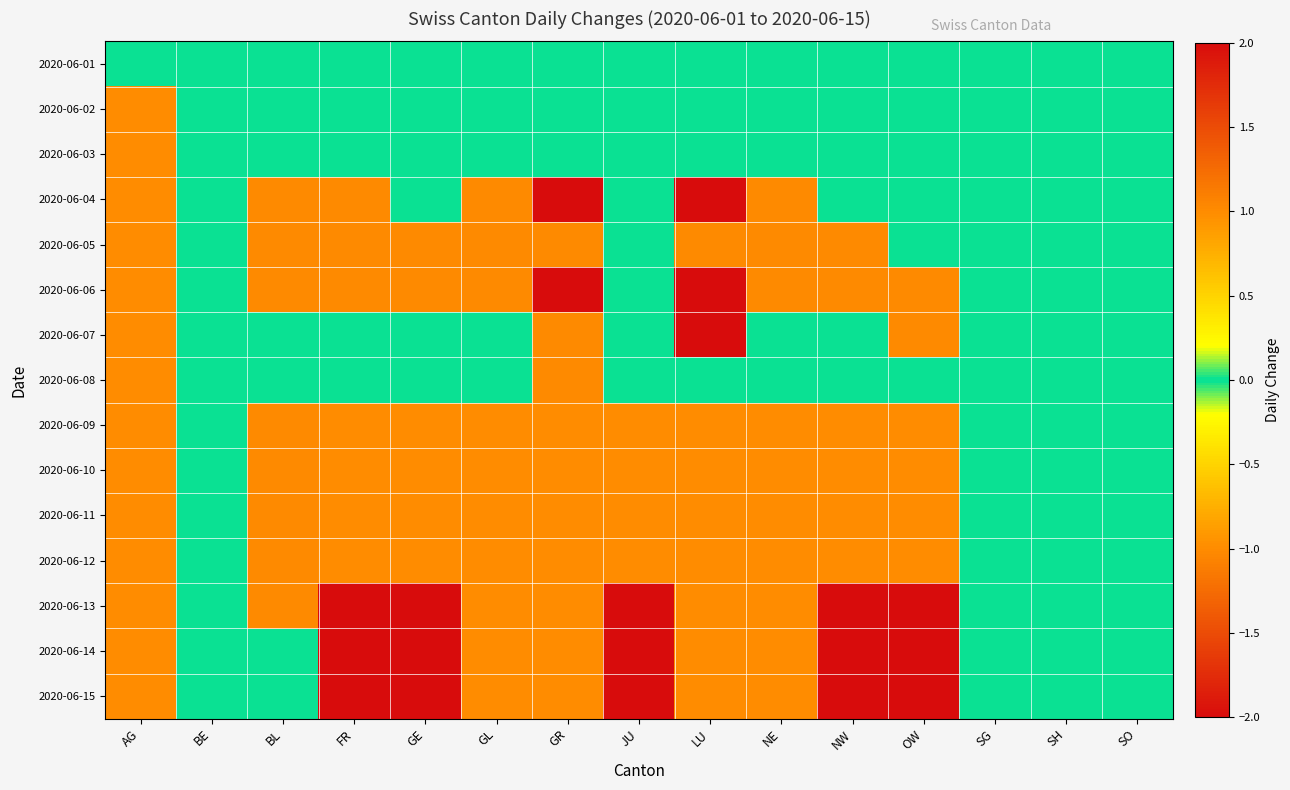

Reading left to right, what are all the values shown in this chart?

2020-06-01: AG=0	BE=0	BL=0	FR=0	GE=0	GL=0	GR=0	JU=0	LU=0	NE=0	NW=0	OW=0	SG=0	SH=0	SO=0
2020-06-02: AG=-1	BE=0	BL=0	FR=0	GE=0	GL=0	GR=0	JU=0	LU=0	NE=0	NW=0	OW=0	SG=0	SH=0	SO=0
2020-06-03: AG=-1	BE=0	BL=0	FR=0	GE=0	GL=0	GR=0	JU=0	LU=0	NE=0	NW=0	OW=0	SG=0	SH=0	SO=0
2020-06-04: AG=-1	BE=0	BL=1	FR=1	GE=0	GL=1	GR=2	JU=0	LU=2	NE=1	NW=0	OW=0	SG=0	SH=0	SO=0
2020-06-05: AG=-1	BE=0	BL=1	FR=1	GE=1	GL=1	GR=1	JU=0	LU=1	NE=1	NW=1	OW=0	SG=0	SH=0	SO=0
2020-06-06: AG=-1	BE=0	BL=1	FR=1	GE=1	GL=1	GR=2	JU=0	LU=2	NE=1	NW=1	OW=1	SG=0	SH=0	SO=0
2020-06-07: AG=-1	BE=0	BL=0	FR=0	GE=0	GL=0	GR=1	JU=0	LU=2	NE=0	NW=0	OW=1	SG=0	SH=0	SO=0
2020-06-08: AG=-1	BE=0	BL=0	FR=0	GE=0	GL=0	GR=1	JU=0	LU=0	NE=0	NW=0	OW=0	SG=0	SH=0	SO=0
2020-06-09: AG=-1	BE=0	BL=1	FR=-1	GE=-1	GL=-1	GR=-1	JU=-1	LU=-1	NE=-1	NW=-1	OW=-1	SG=0	SH=0	SO=0
2020-06-10: AG=-1	BE=0	BL=1	FR=-1	GE=-1	GL=-1	GR=-1	JU=-1	LU=-1	NE=-1	NW=-1	OW=-1	SG=0	SH=0	SO=0
2020-06-11: AG=-1	BE=0	BL=1	FR=-1	GE=-1	GL=-1	GR=-1	JU=-1	LU=-1	NE=-1	NW=-1	OW=-1	SG=0	SH=0	SO=0
2020-06-12: AG=-1	BE=0	BL=1	FR=-1	GE=-1	GL=-1	GR=-1	JU=-1	LU=-1	NE=-1	NW=-1	OW=-1	SG=0	SH=0	SO=0
2020-06-13: AG=-1	BE=0	BL=1	FR=-2	GE=-2	GL=-1	GR=-1	JU=-2	LU=-1	NE=-1	NW=-2	OW=-2	SG=0	SH=0	SO=0
2020-06-14: AG=-1	BE=0	BL=0	FR=-2	GE=-2	GL=-1	GR=-1	JU=-2	LU=-1	NE=-1	NW=-2	OW=-2	SG=0	SH=0	SO=0
2020-06-15: AG=-1	BE=0	BL=0	FR=-2	GE=-2	GL=-1	GR=-1	JU=-2	LU=-1	NE=-1	NW=-2	OW=-2	SG=0	SH=0	SO=0